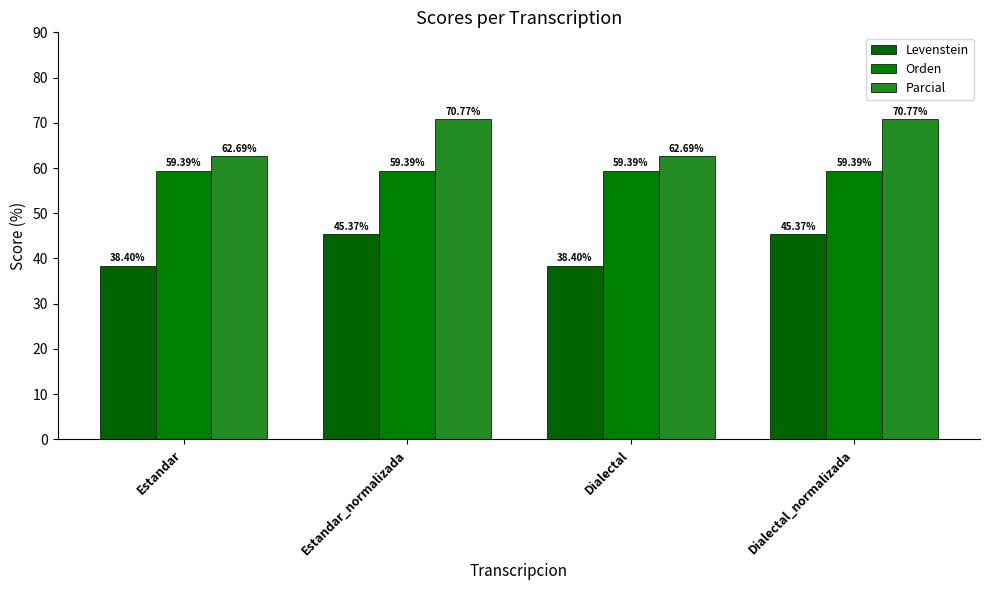

At which label does Levenstein reach its minimum?

Estandar